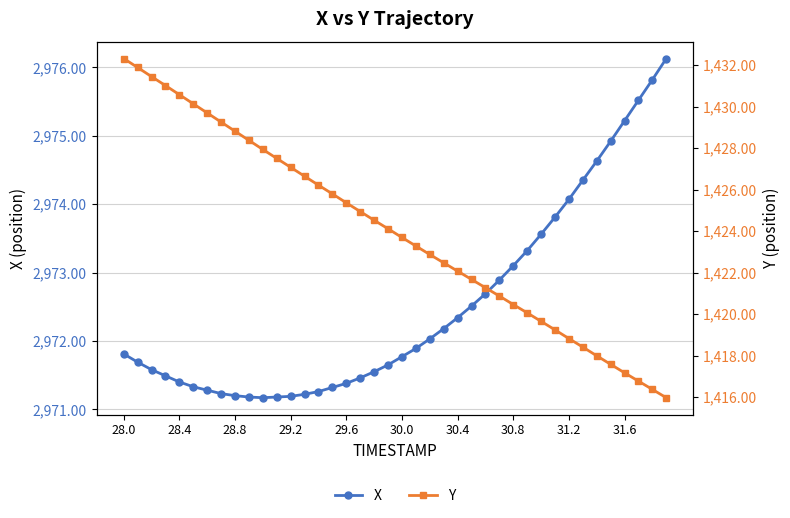

What is the average value of the Y series?

1424.0